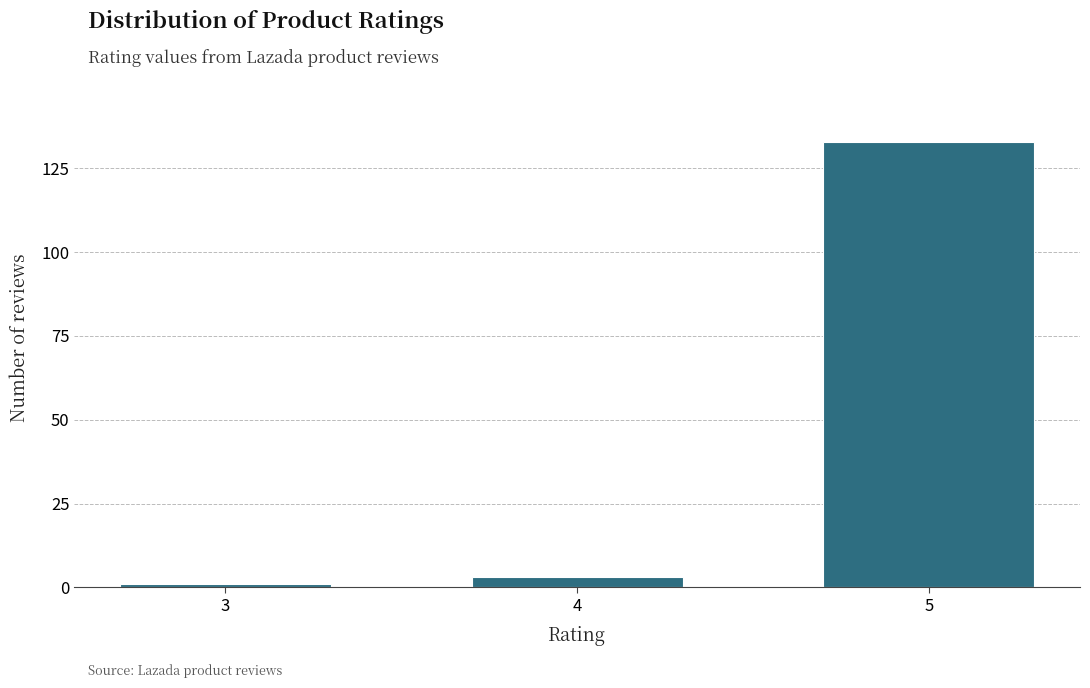

Reading left to right, transcribe all the data shown in this chart.

3=1	4=3	5=133